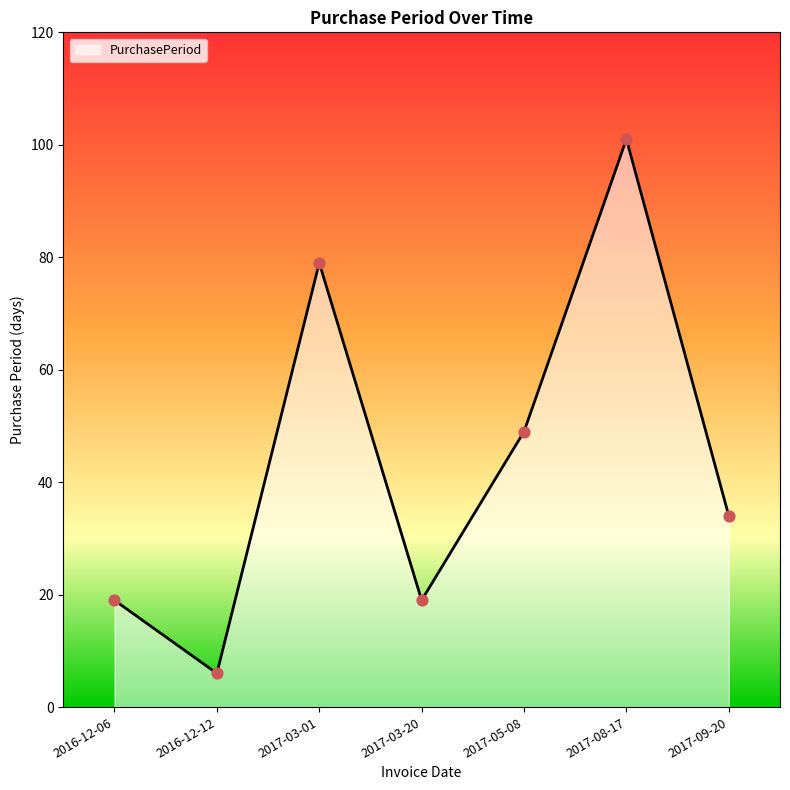

What is the change in value from 2016-12-06 to 2016-12-12?

-13